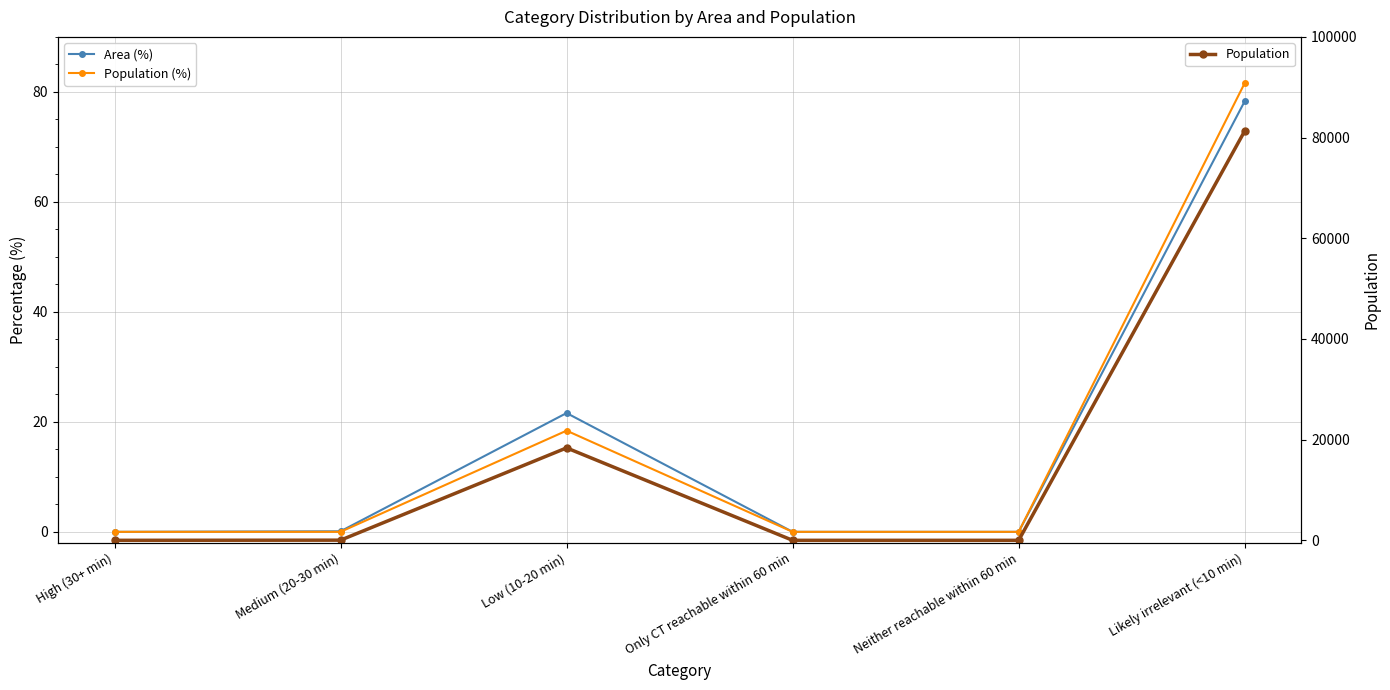

Reading left to right, transcribe all the data shown in this chart.

Area (%): 0.0	0.1	21.6	0.0	0.0	78.3
Population (%): 0.0	0.0	18.4	0.0	0.0	81.6
Population: 0.0	30.0	18359.0	0.0	0.0	81308.0